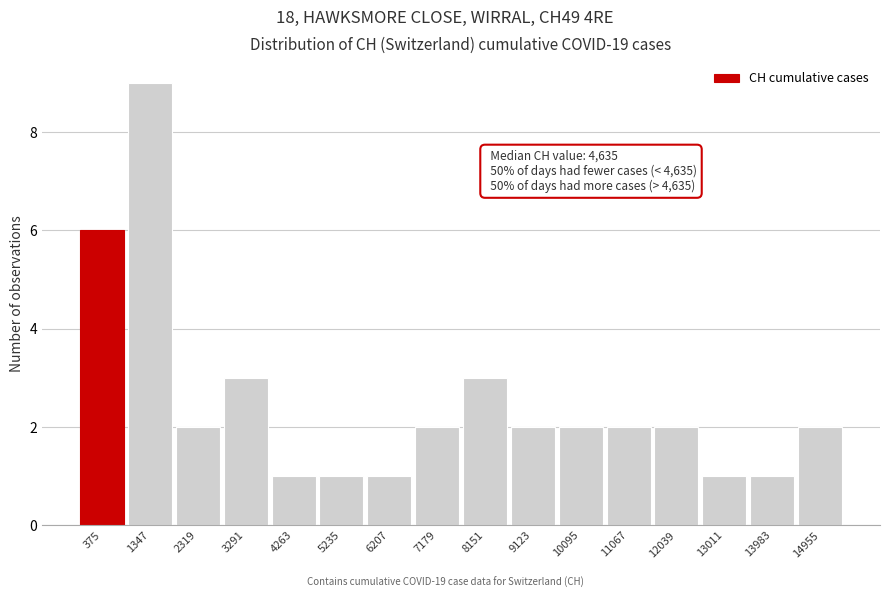

Reading left to right, list all the values displayed in this chart.

375=6	1347=9	2319=2	3291=3	4263=1	5235=1	6207=1	7179=2	8151=3	9123=2	10095=2	11067=2	12039=2	13011=1	13983=1	14955=2